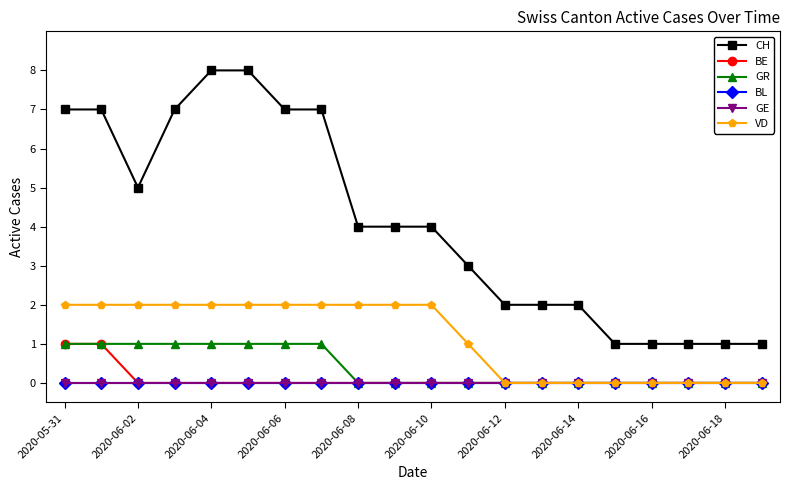

Reading right to left, transcribe all the data shown in this chart.

CH: 1	1	1	1	1	2	2	2	3	4	4	4	7	7	8	8	7	5	7	7
BE: 0	0	0	0	0	0	0	0	0	0	0	0	0	0	0	0	0	0	1	1
GR: 0	0	0	0	0	0	0	0	0	0	0	0	1	1	1	1	1	1	1	1
BL: 0	0	0	0	0	0	0	0	0	0	0	0	0	0	0	0	0	0	0	0
GE: 0	0	0	0	0	0	0	0	0	0	0	0	0	0	0	0	0	0	0	0
VD: 0	0	0	0	0	0	0	0	1	2	2	2	2	2	2	2	2	2	2	2